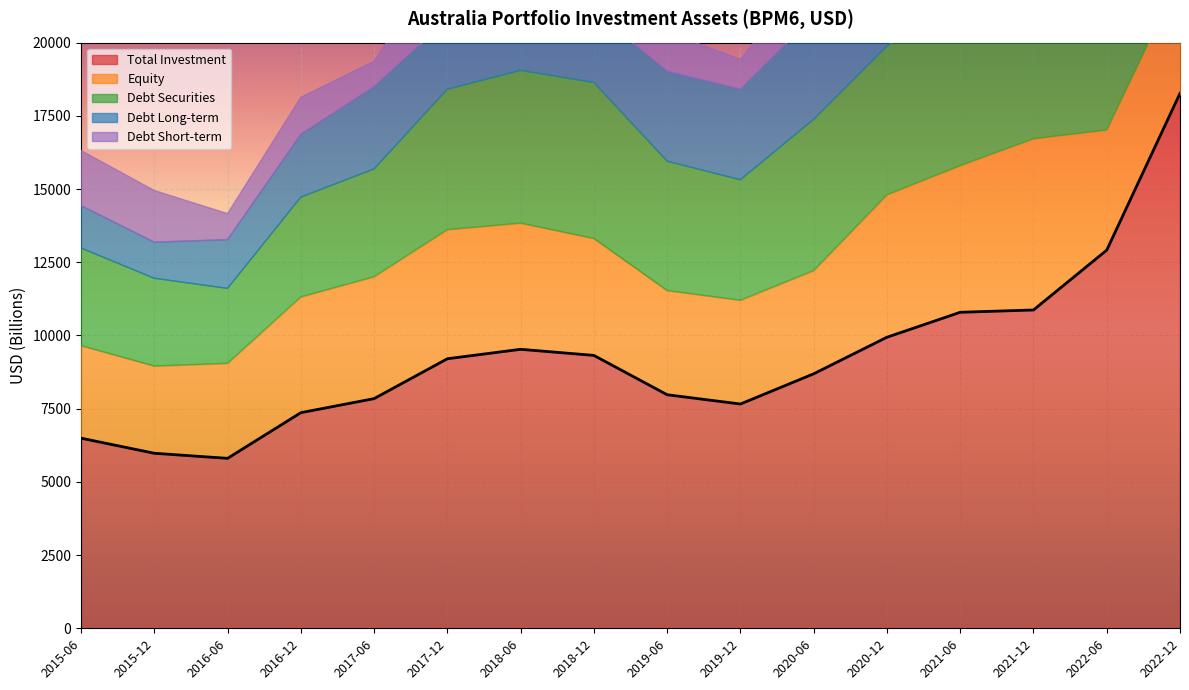

List the series in order of their peak value, lowest first.

Debt Long-term, Equity, Debt Short-term, Debt Securities, Total Investment